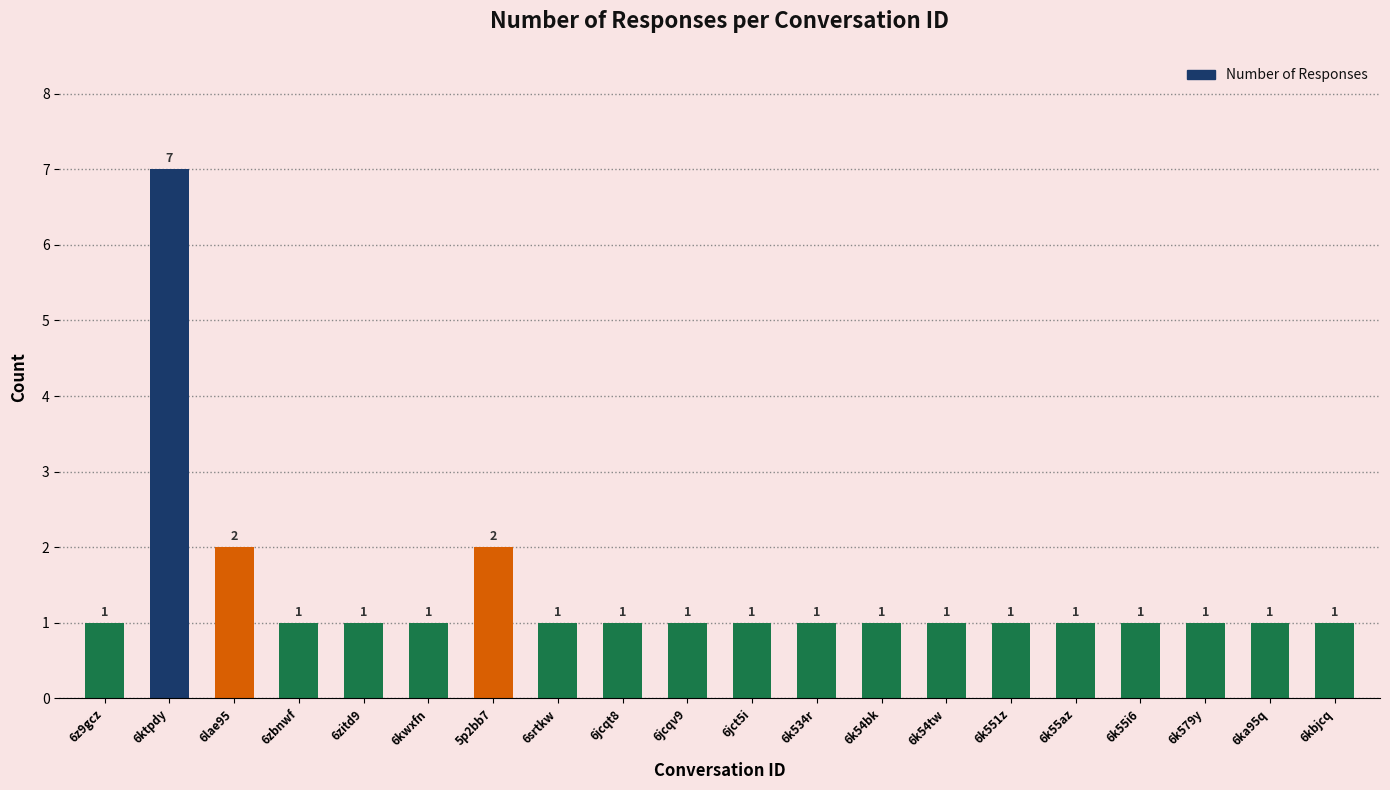

Reading left to right, what are all the values shown in this chart?

6z9gcz=1	6ktpdy=7	6lae95=2	6zbnwf=1	6zitd9=1	6kwxfn=1	5p2bb7=2	6srtkw=1	6jcqt8=1	6jcqv9=1	6jct5i=1	6k534r=1	6k54bk=1	6k54tw=1	6k551z=1	6k55az=1	6k55i6=1	6k579y=1	6ka95q=1	6kbjcq=1